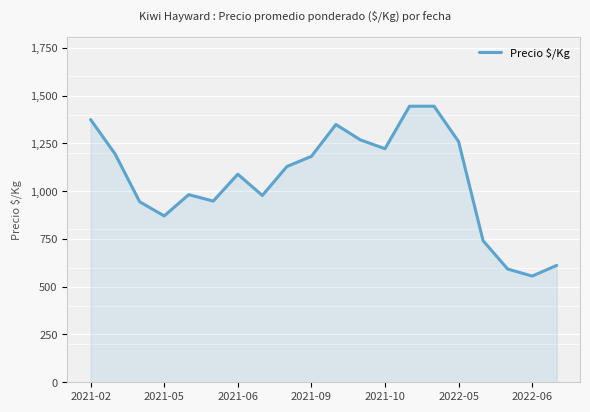

What is the difference between the maximum and minimum values?

888.7